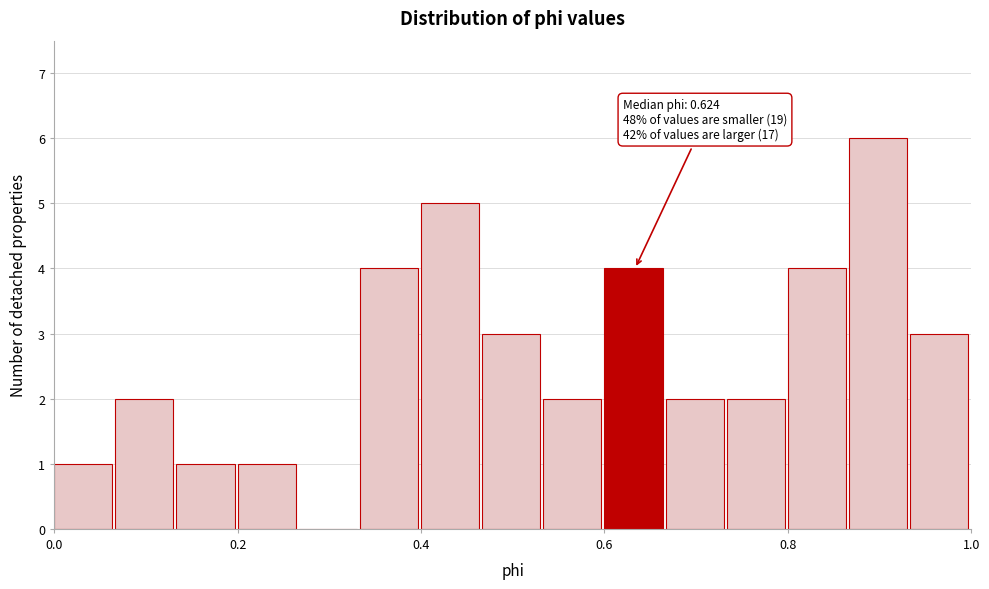

Around what value on the x-axis is the tallest bar? Give the approximate position of its centre, as read against the axis.

0.90